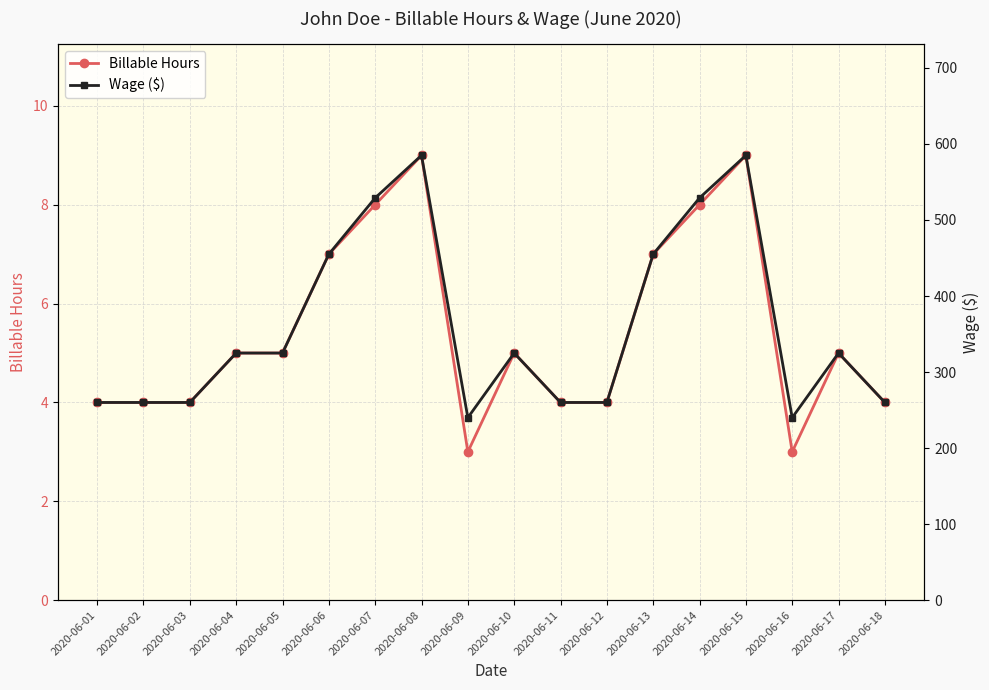

True or false: Billable Hours and Wage ($) cross at least once.

False